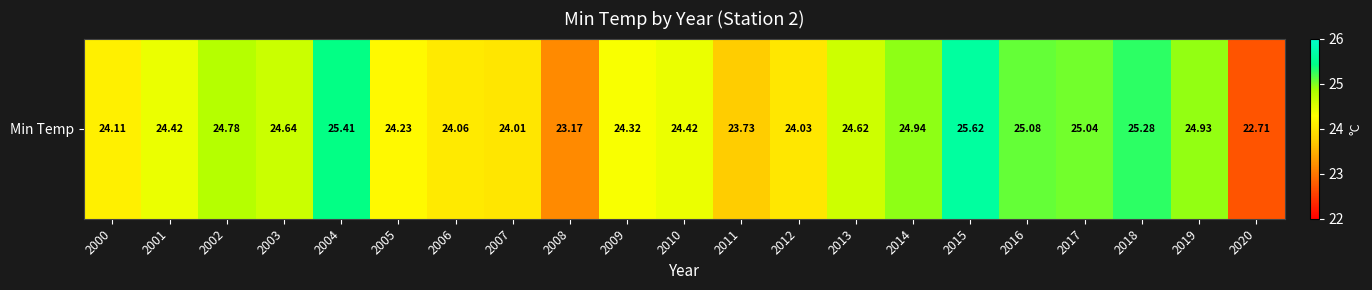

The chart shows a value of 24.4 at 2001. True or false?

True